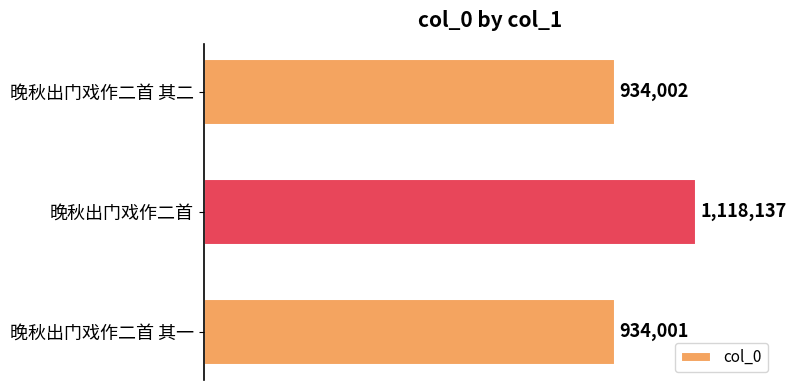

What is the difference between the maximum and minimum values?

184136